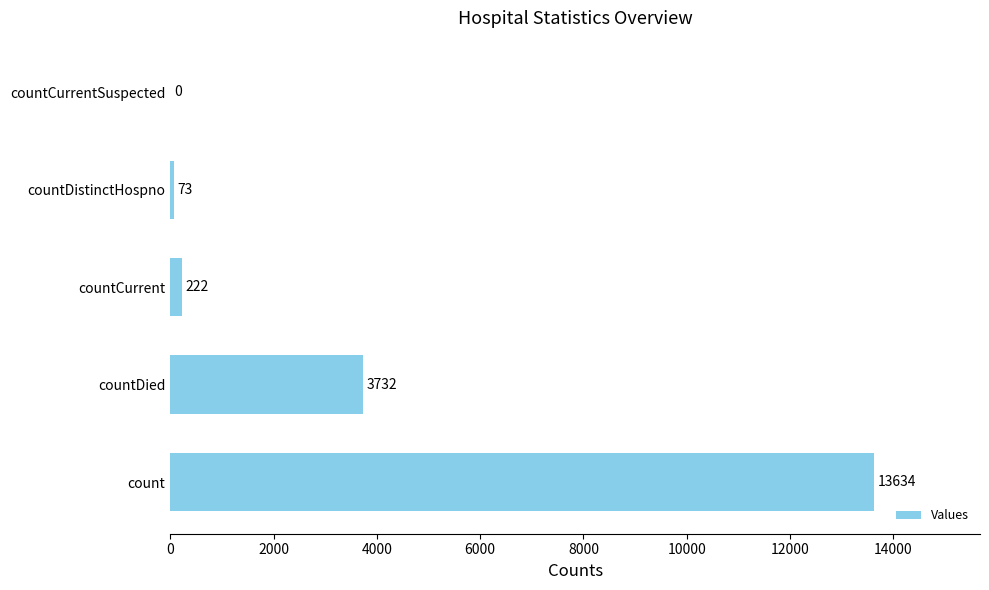

The chart shows a value of 13634 at count. True or false?

True